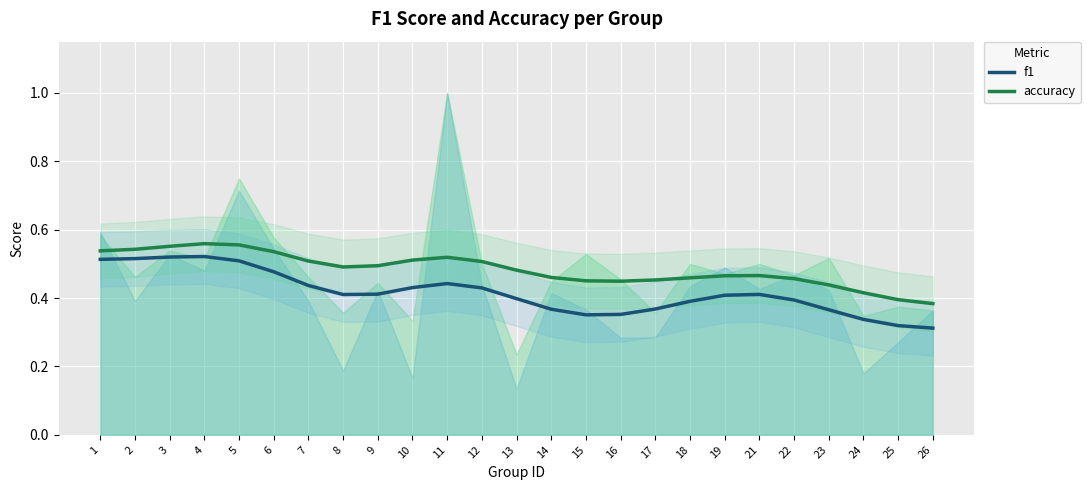

Which series has the largest total across all categories?

accuracy